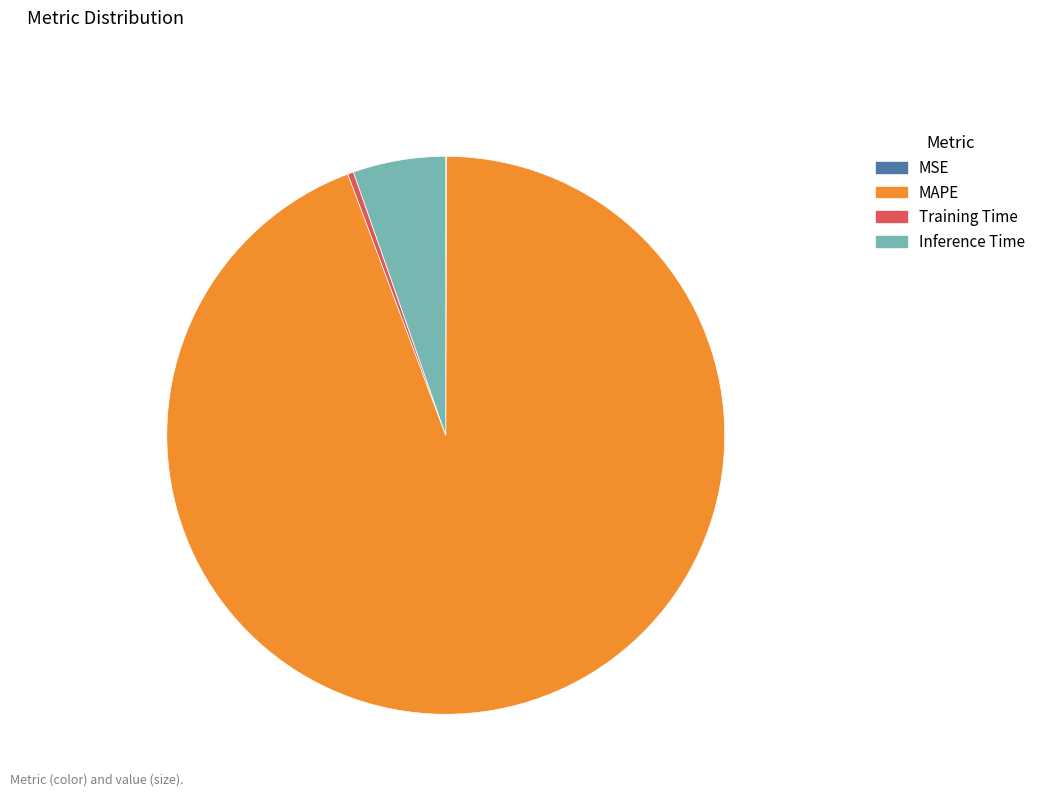

Which has a higher value, Training Time or MAPE?

MAPE